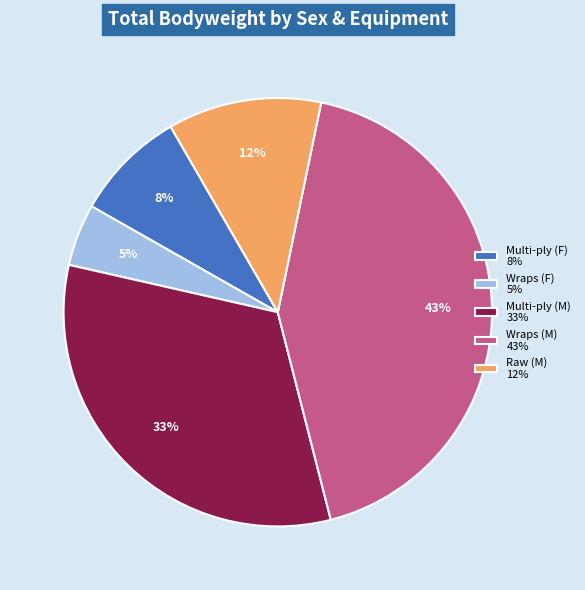

Rank the categories by value from highest to lowest.

Wraps (M) 43%, Multi-ply (M) 33%, Raw (M) 12%, Multi-ply (F) 8%, Wraps (F) 5%